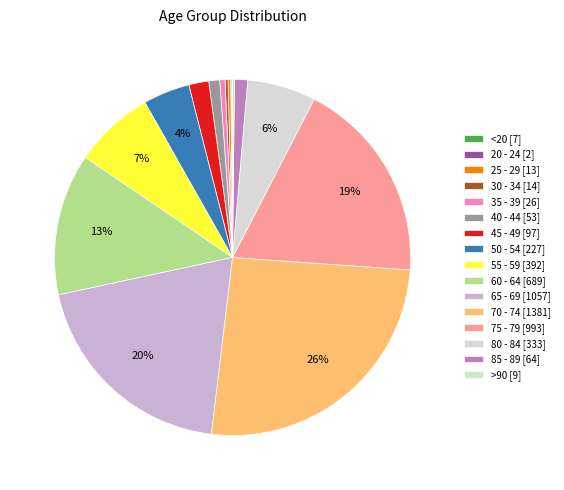

To the nearest percent, what is the average slice percentage?

6%